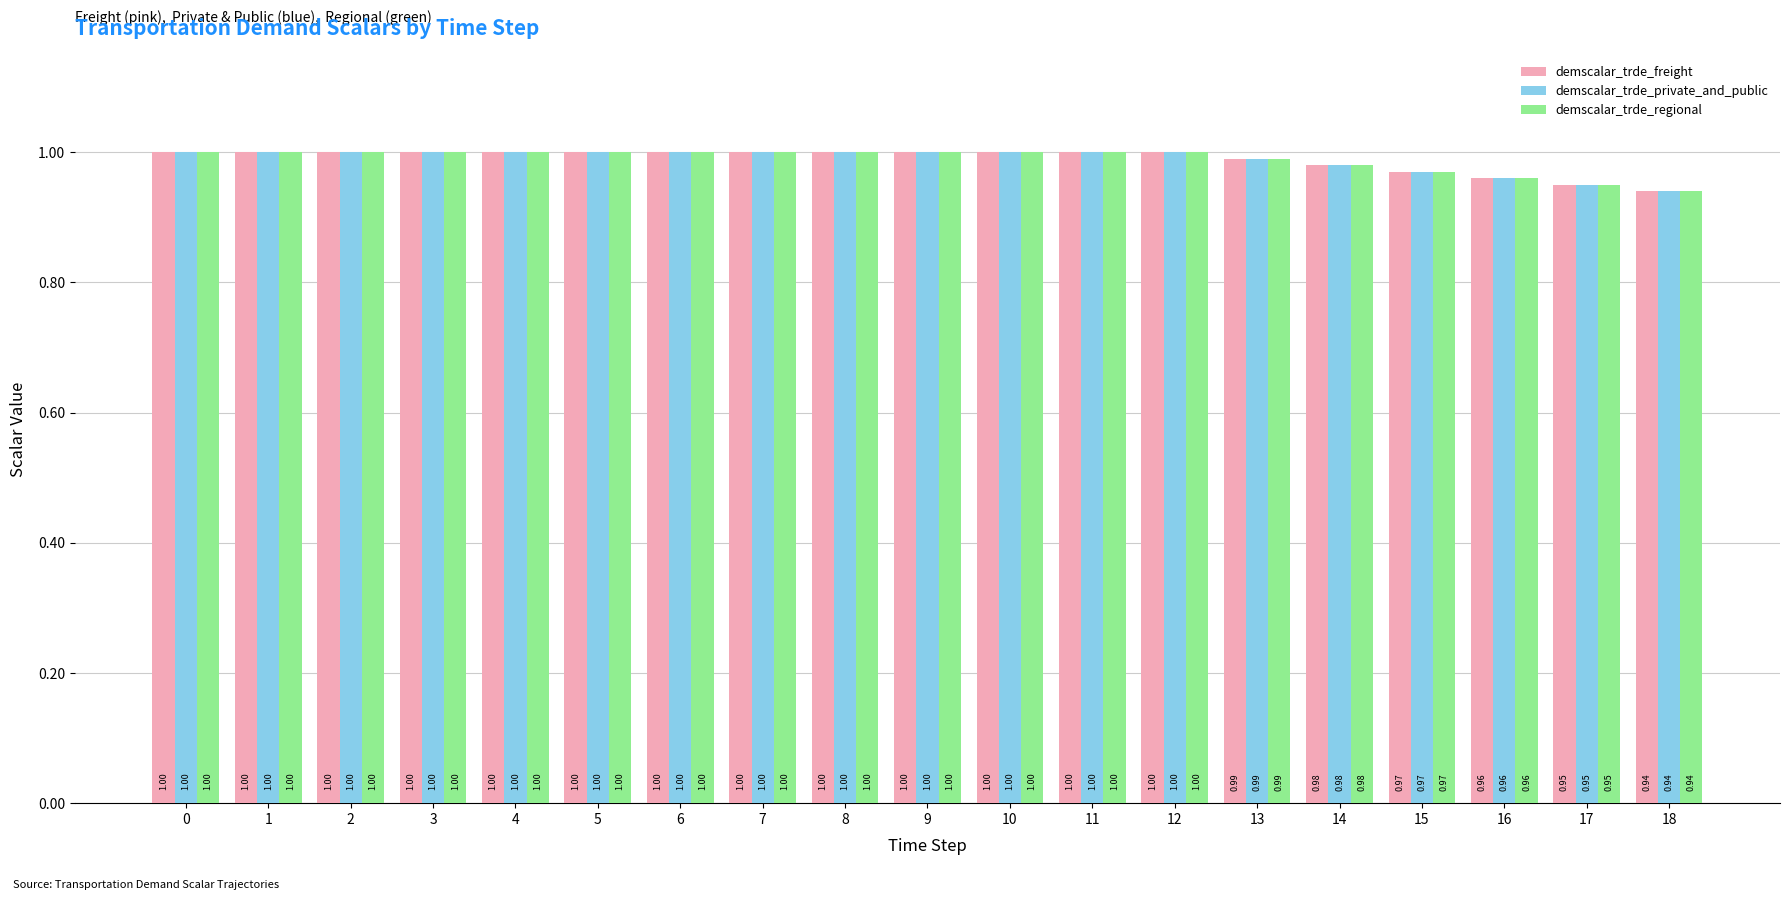

At how many categories does at least one series exceed 0?

19